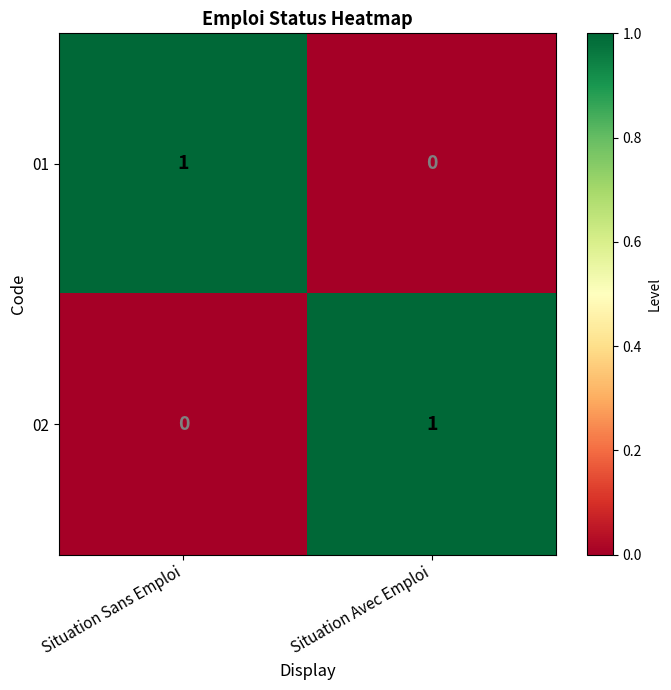

Is it true that 02 equals 1 at Situation Avec Emploi?

True